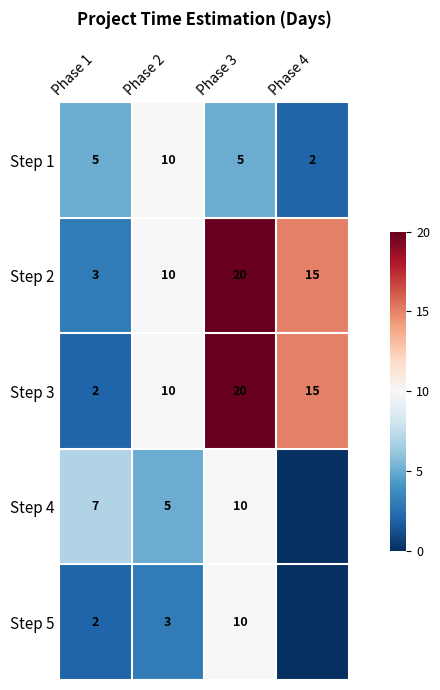

At which category does the chart reach its peak across all series?

Phase 3